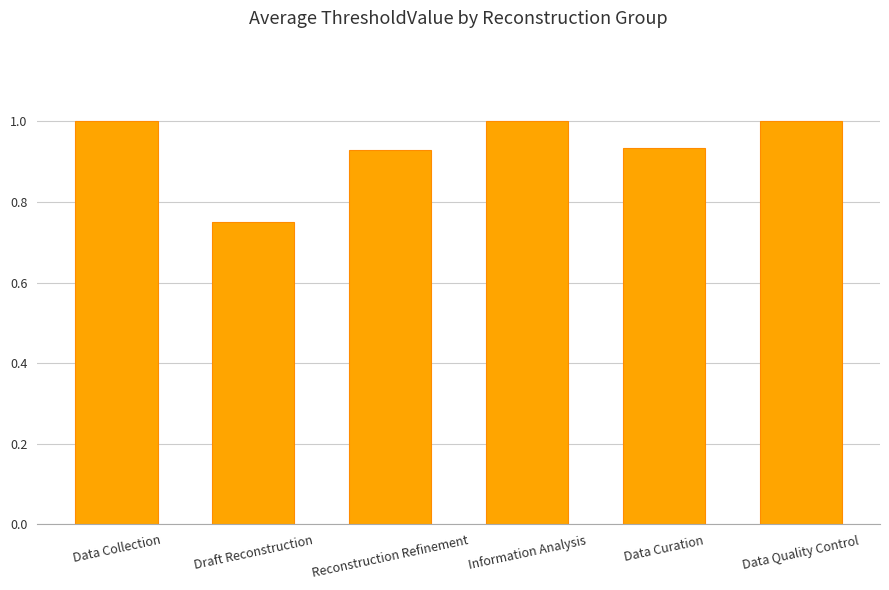

What is the sum of all values?

5.6